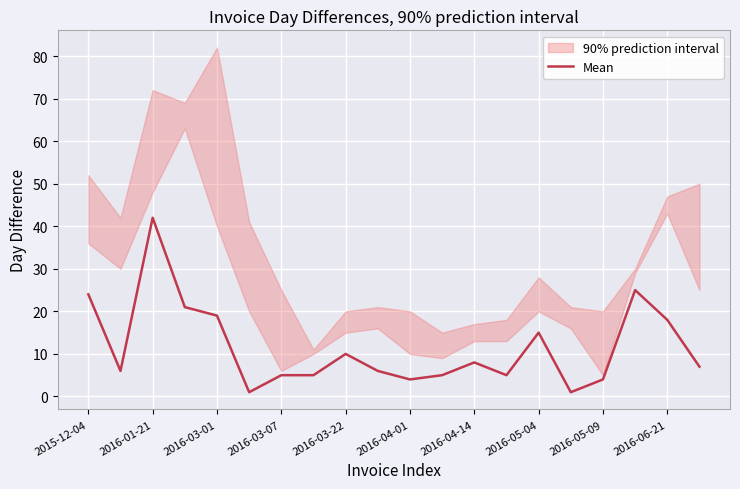

Read the value at 2016-05-09, to the nearest 5.

5